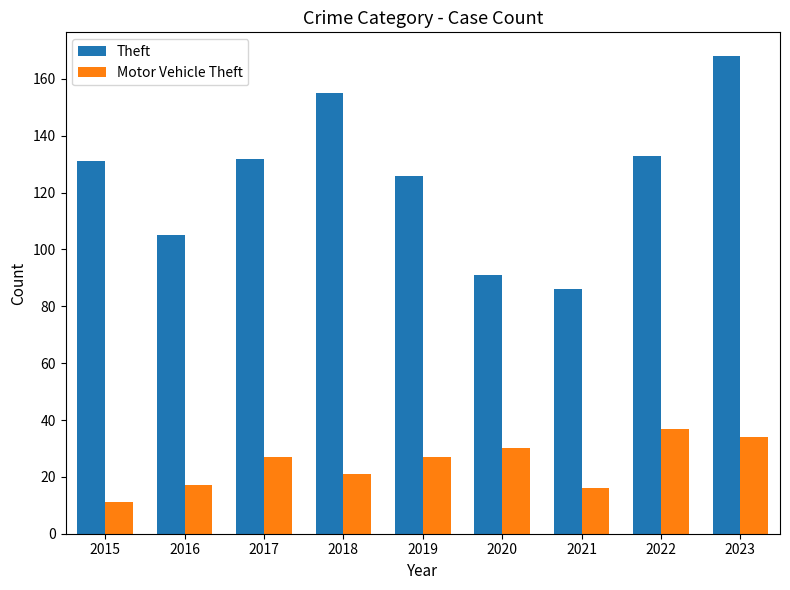

What is the sum of all Motor Vehicle Theft values?

220